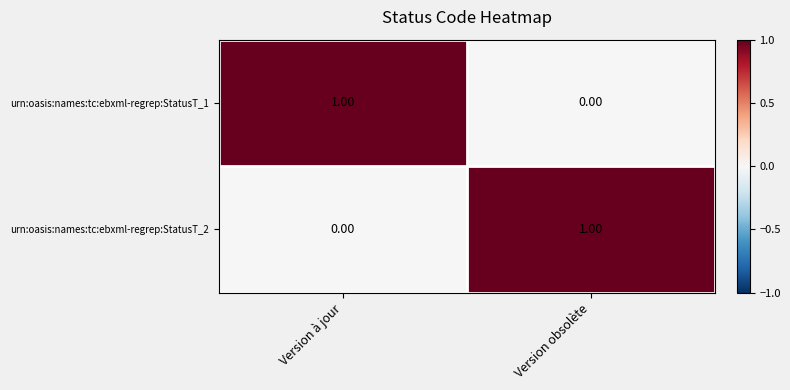

At which label does urn:oasis:names:tc:ebxml-regrep:StatusT_2 reach its minimum?

Version à jour